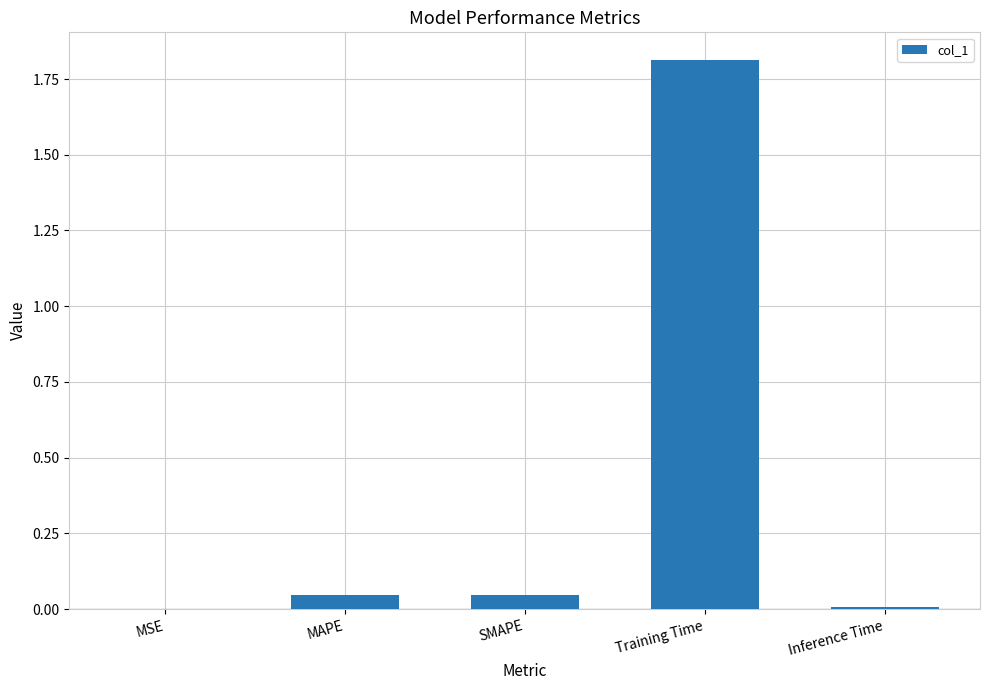

Is it true that the value at Inference Time is 0.0?

True